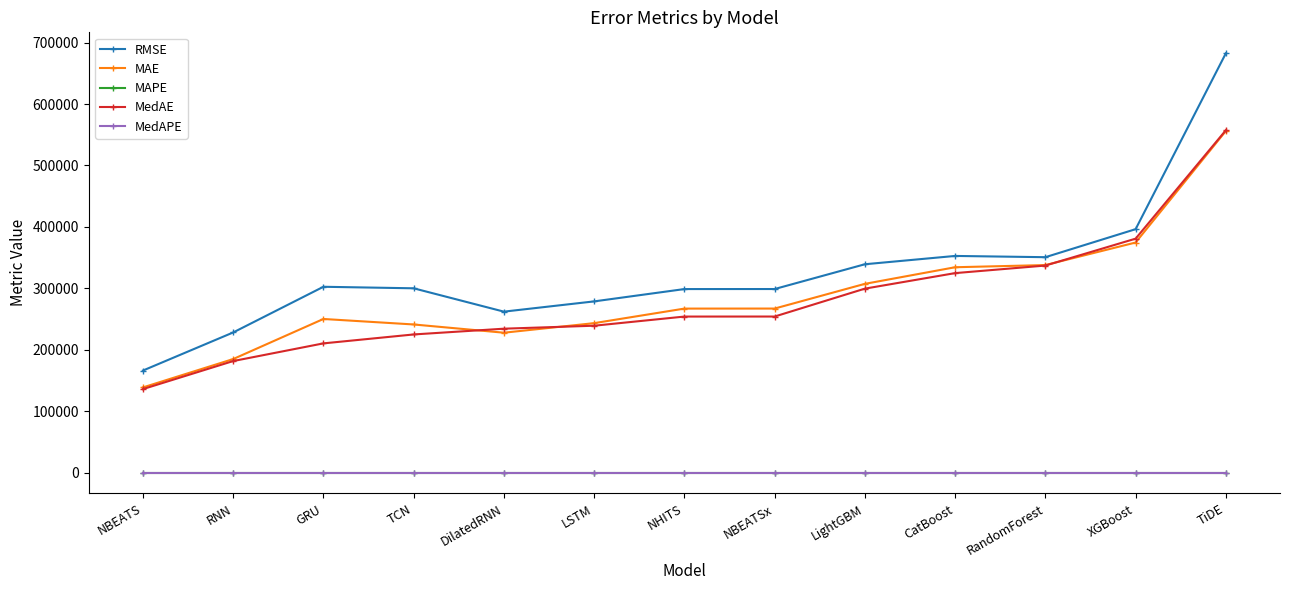

Does the chart have visible grid lines?

No